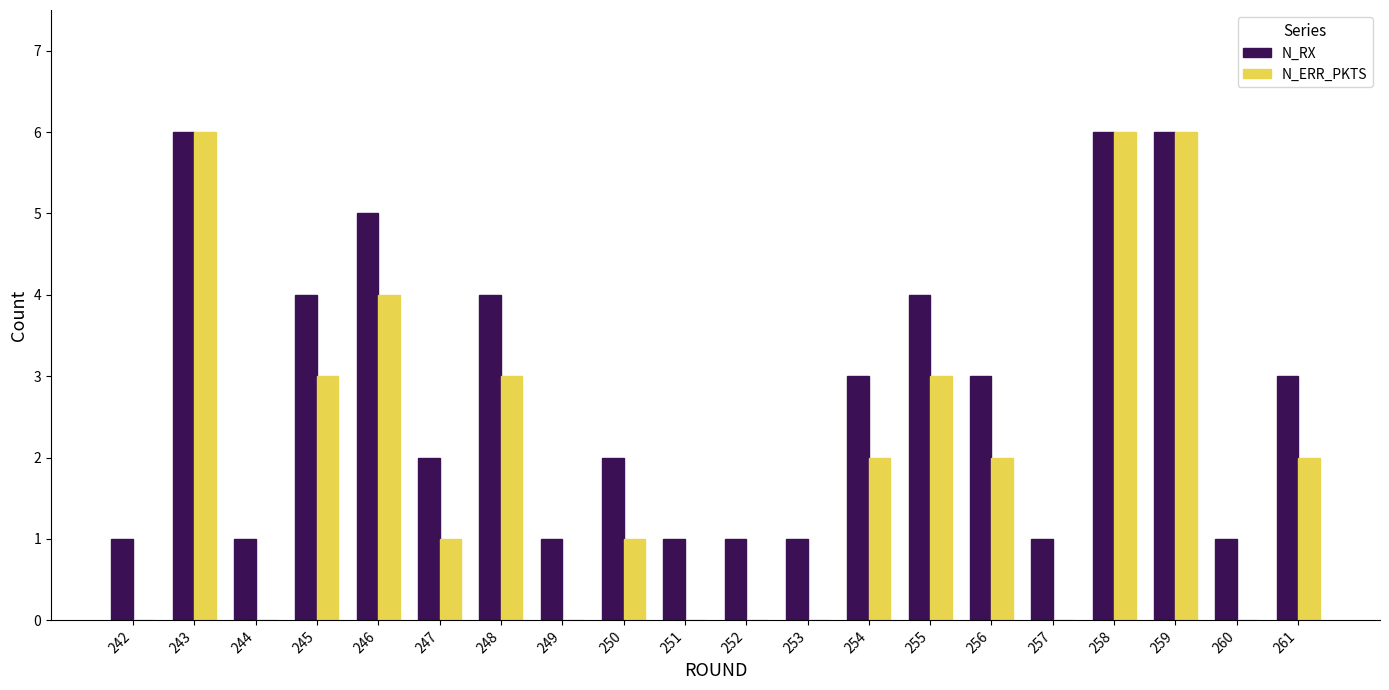

Reading right to left, list all the values displayed in this chart.

N_RX: 261=3	260=1	259=6	258=6	257=1	256=3	255=4	254=3	253=1	252=1	251=1	250=2	249=1	248=4	247=2	246=5	245=4	244=1	243=6	242=1
N_ERR_PKTS: 261=2	260=0	259=6	258=6	257=0	256=2	255=3	254=2	253=0	252=0	251=0	250=1	249=0	248=3	247=1	246=4	245=3	244=0	243=6	242=0